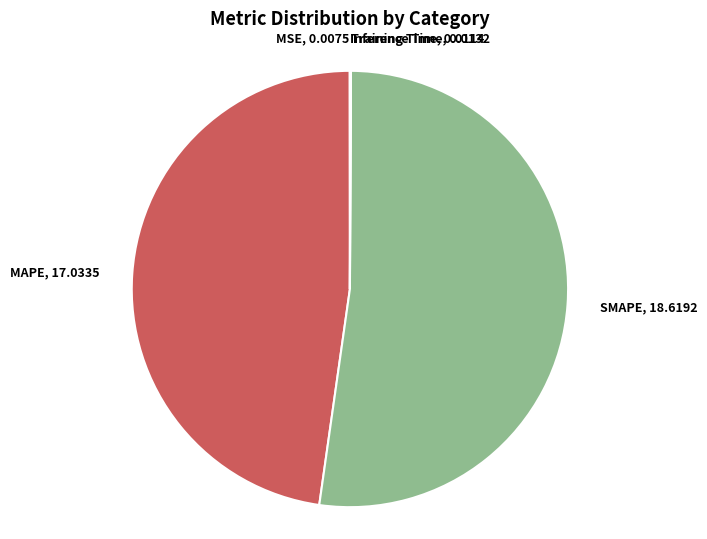

Is it true that MAPE is 48% of the pie?

True